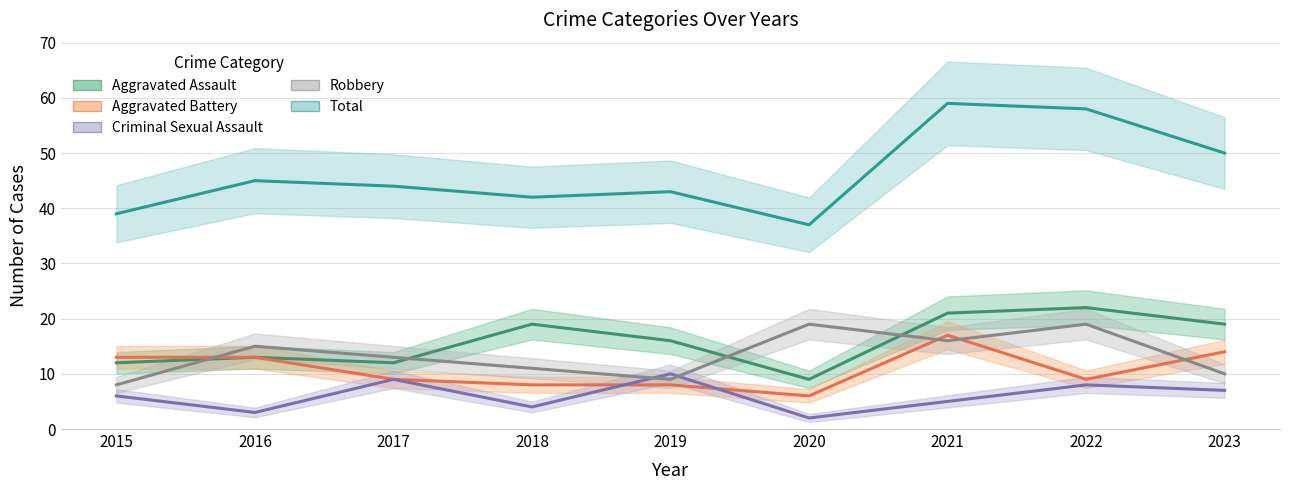

Where is the first local maximum for Criminal Sexual Assault?

2017